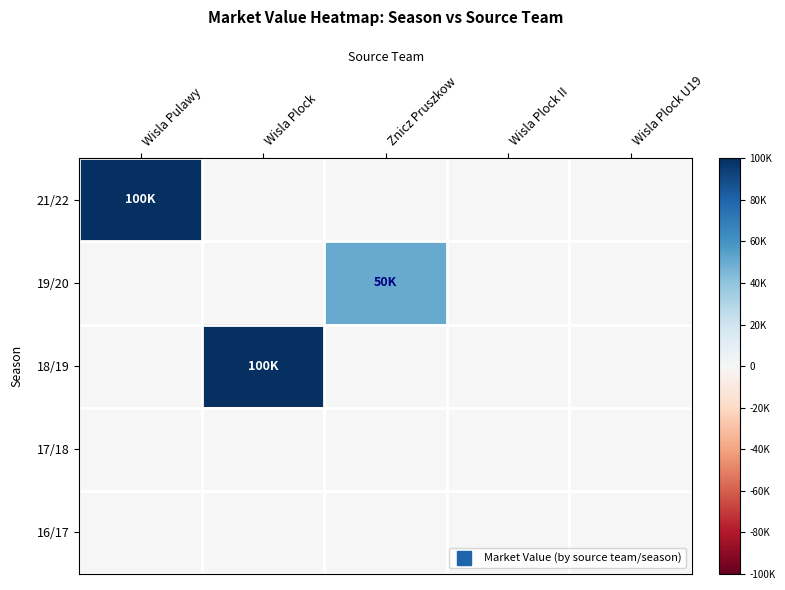

At Wisla Plock II, list the series in order from smallest to largest.

21/22, 19/20, 18/19, 17/18, 16/17